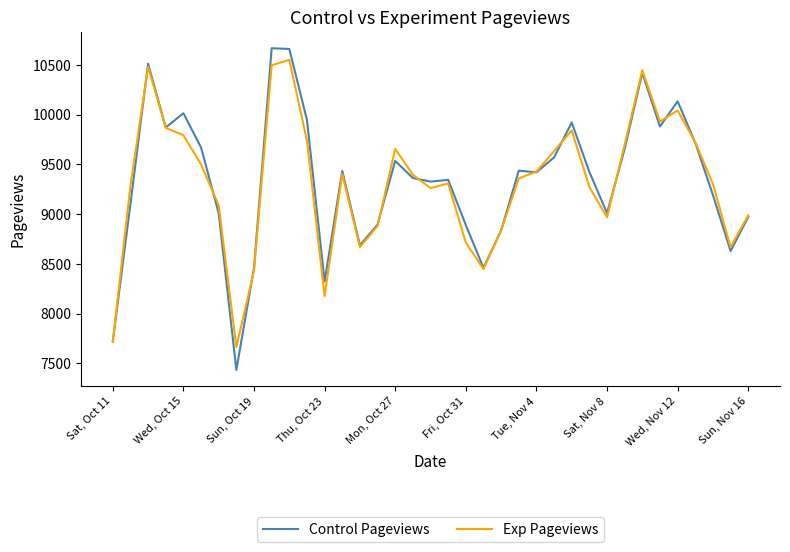

What is the minimum value shown in the chart?

7434